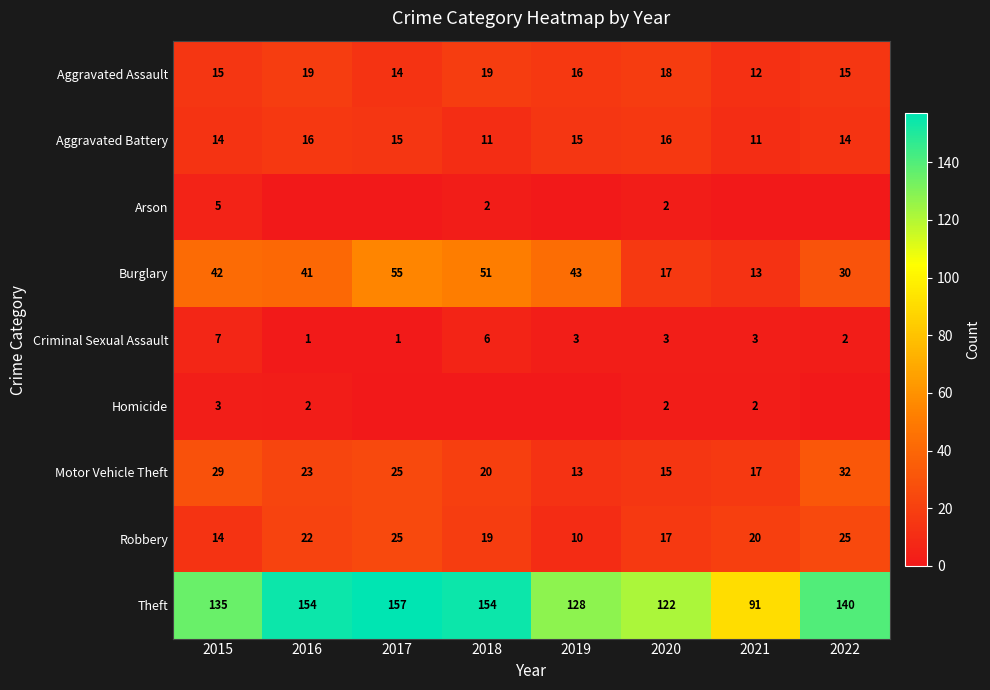

What is the difference between the Aggravated Battery values at 2017 and 2020?

1